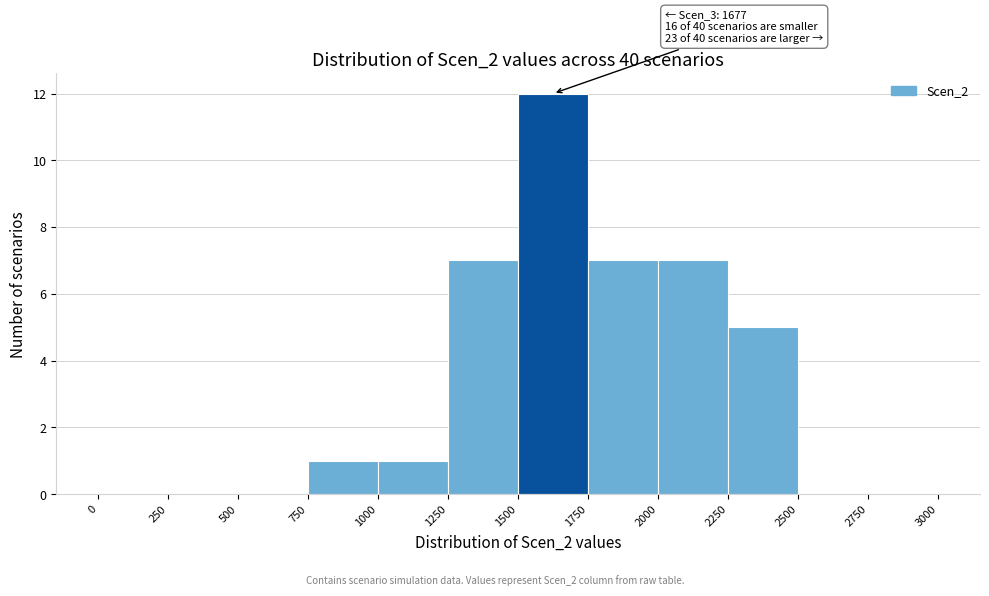

Which range on the x-axis has the tallest bar?

1500 to 1750